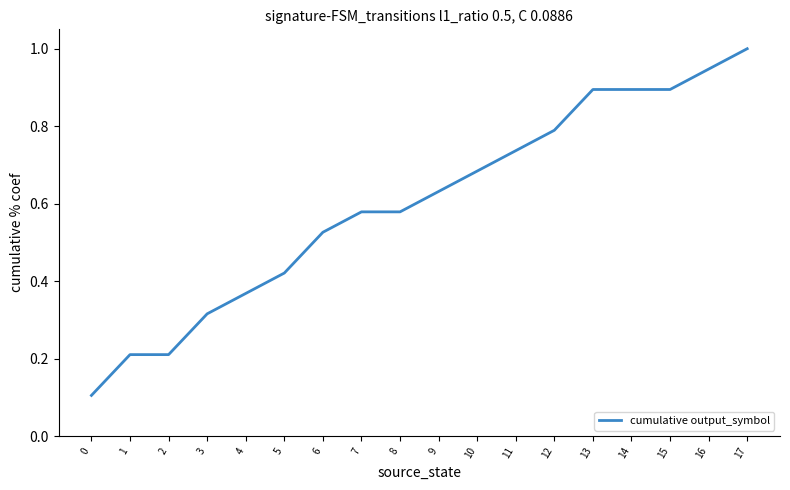

What is the sum of the values at 14 and 4?

1.3